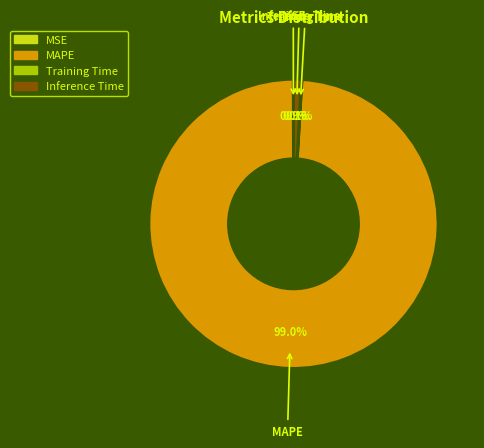

The MAPE slice represents 89% of the pie. True or false?

False